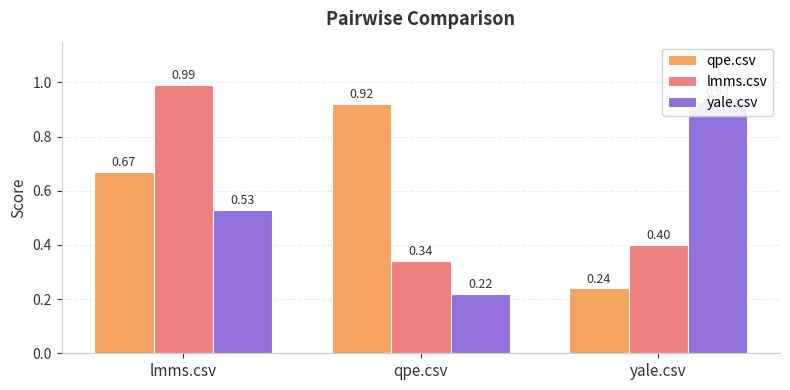

Are the bars grouped side by side (vs. stacked)?

Yes